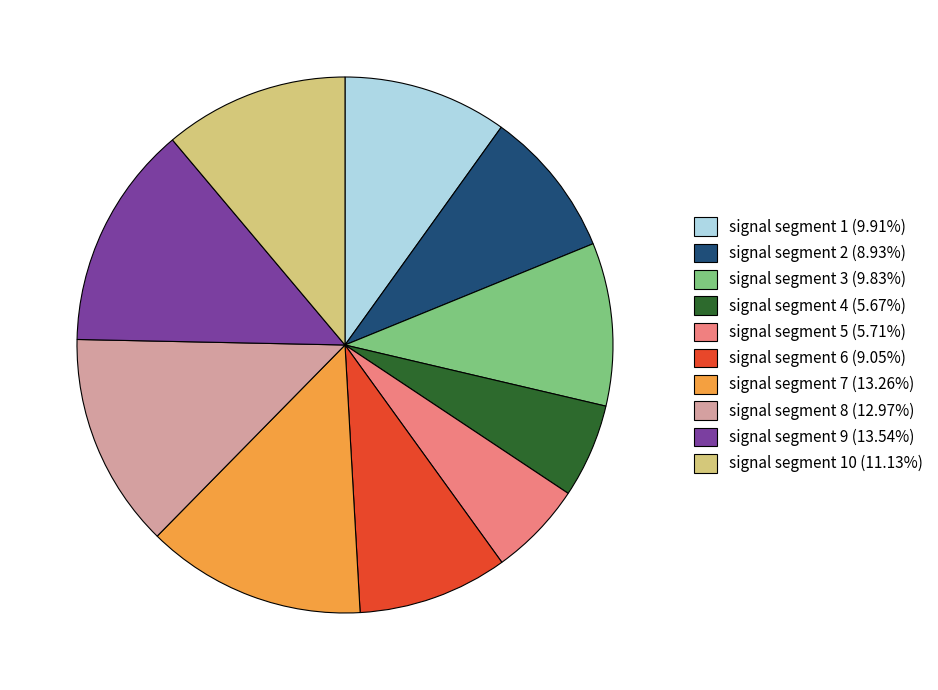

Is signal segment 4 (5.67%) the majority of the pie?

No